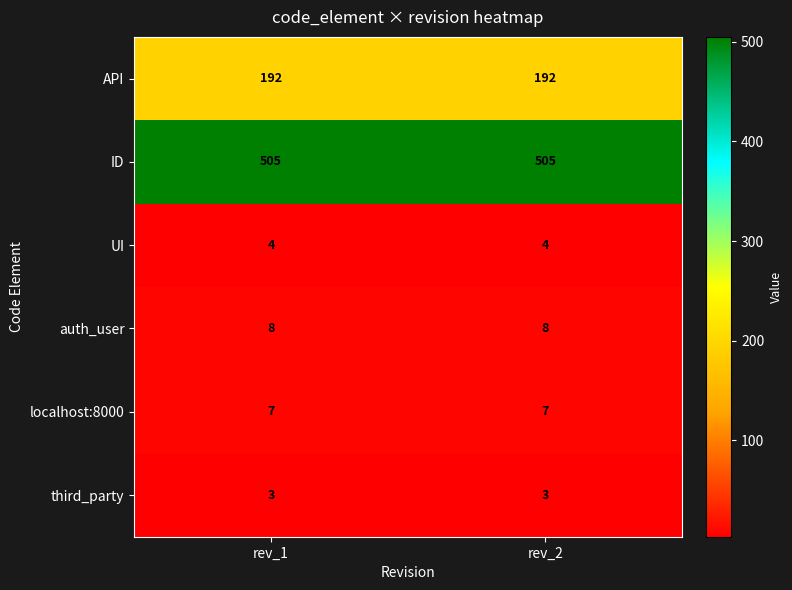

What is the sum of the ID values at rev_2 and rev_1?

1010